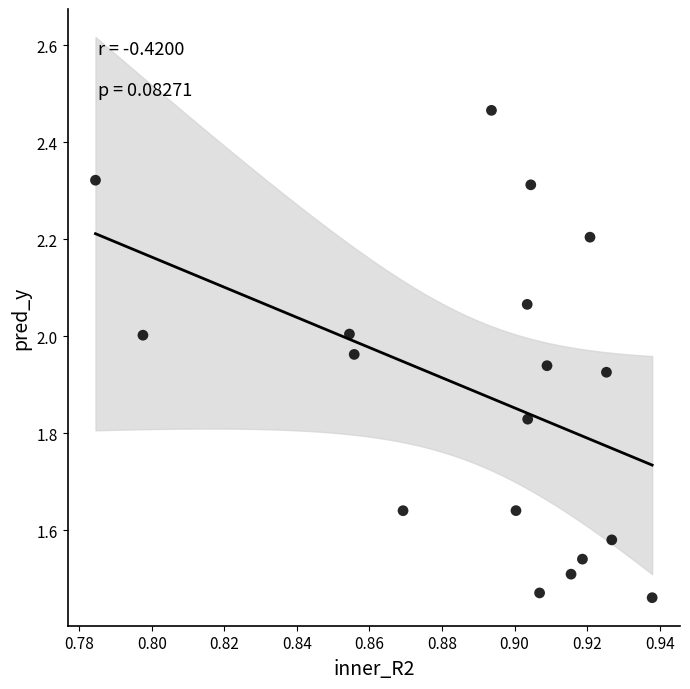

What is the range of Y values (max minus min)?

1.0